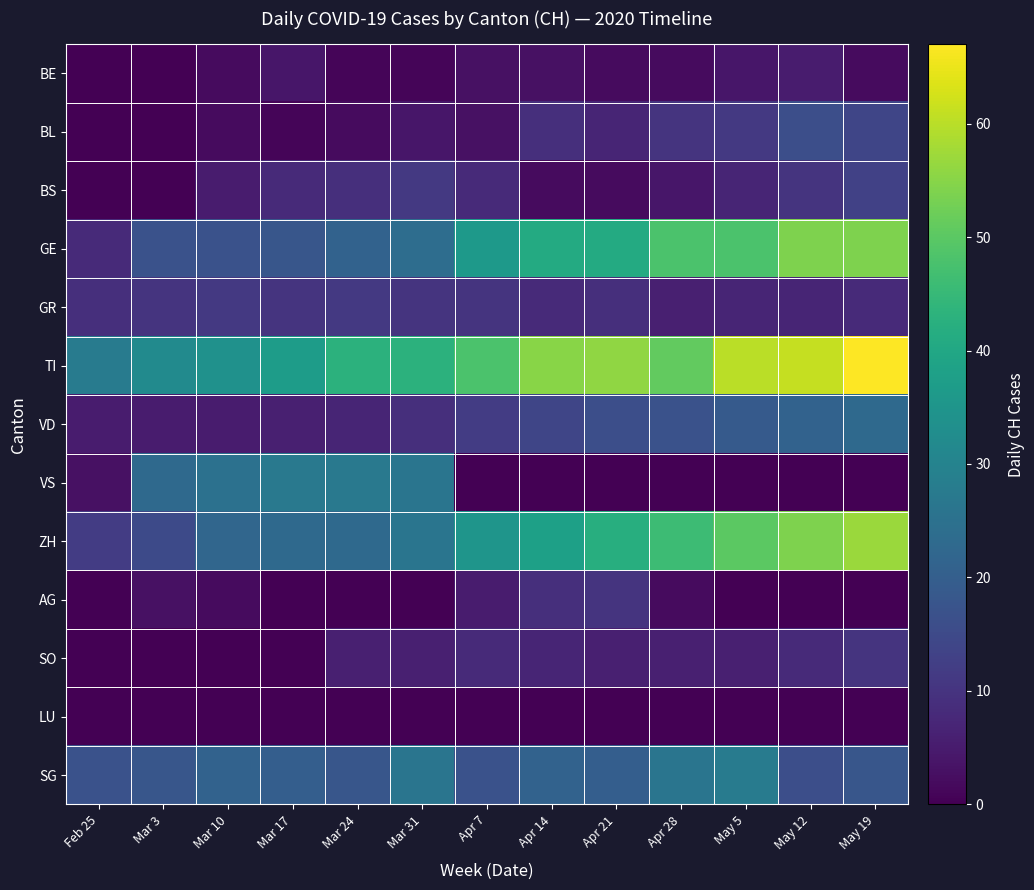

At how many categories does at least one series exceed 66?

1